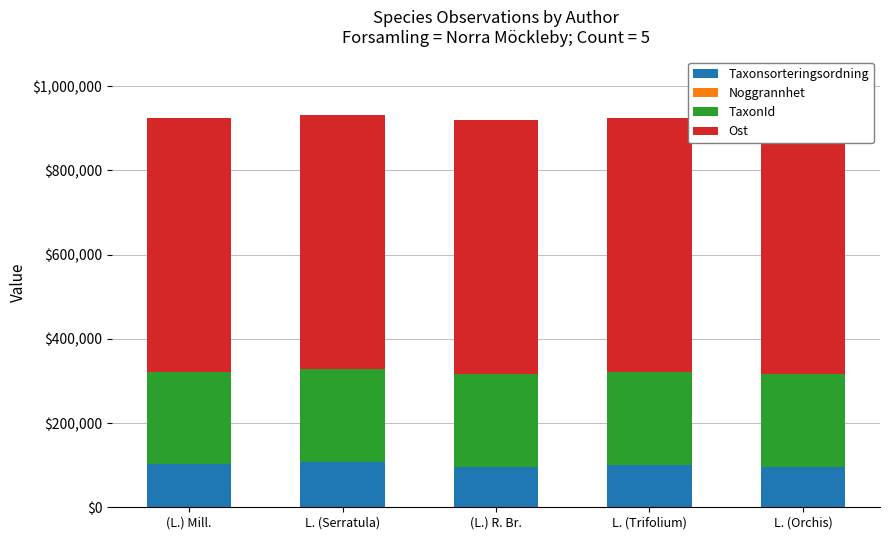

Reading left to right, what are all the values shown in this chart?

Taxonsorteringsordning: 101691	107008	96336	99590	96362
Noggrannhet: 50	25	50	25	25
TaxonId: 220164	220320	219811	221333	219865
Ost: 603524	603524	603524	603524	603524